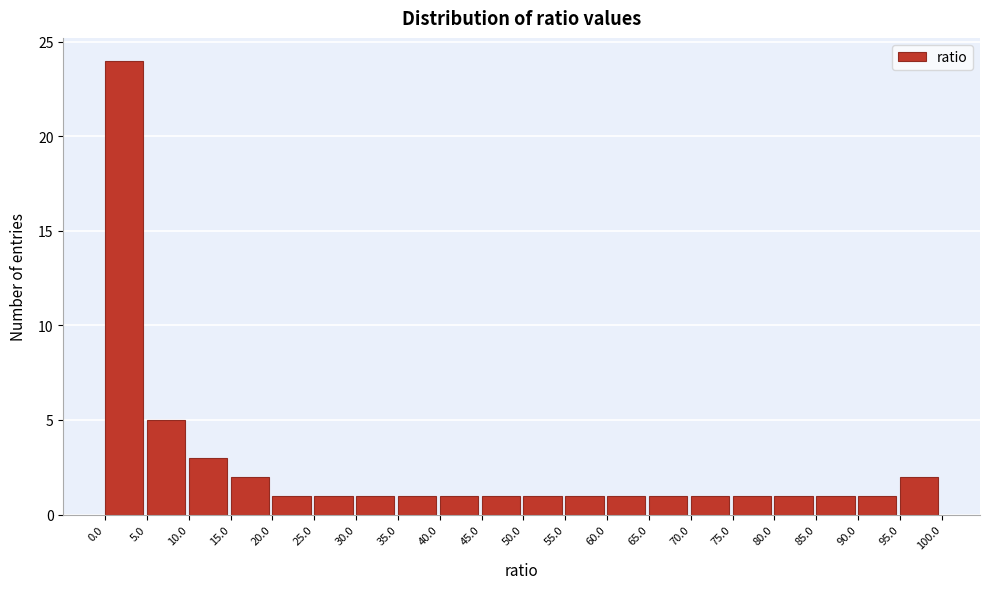

Reading left to right, list every bar in this chart as the range it spans on the x-axis followed by its height. The values are not printed on the chart, so give them approximately, as read against the axis.

0.0 to 5.0: 24
5.0 to 10.0: 5
10.0 to 15.0: 3
15.0 to 20.0: 2
20.0 to 25.0: 1
25.0 to 30.0: 1
30.0 to 35.0: 1
35.0 to 40.0: 1
40.0 to 45.0: 1
45.0 to 50.0: 1
50.0 to 55.0: 1
55.0 to 60.0: 1
60.0 to 65.0: 1
65.0 to 70.0: 1
70.0 to 75.0: 1
75.0 to 80.0: 1
80.0 to 85.0: 1
85.0 to 90.0: 1
90.0 to 95.0: 1
95.0 to 100.0: 2